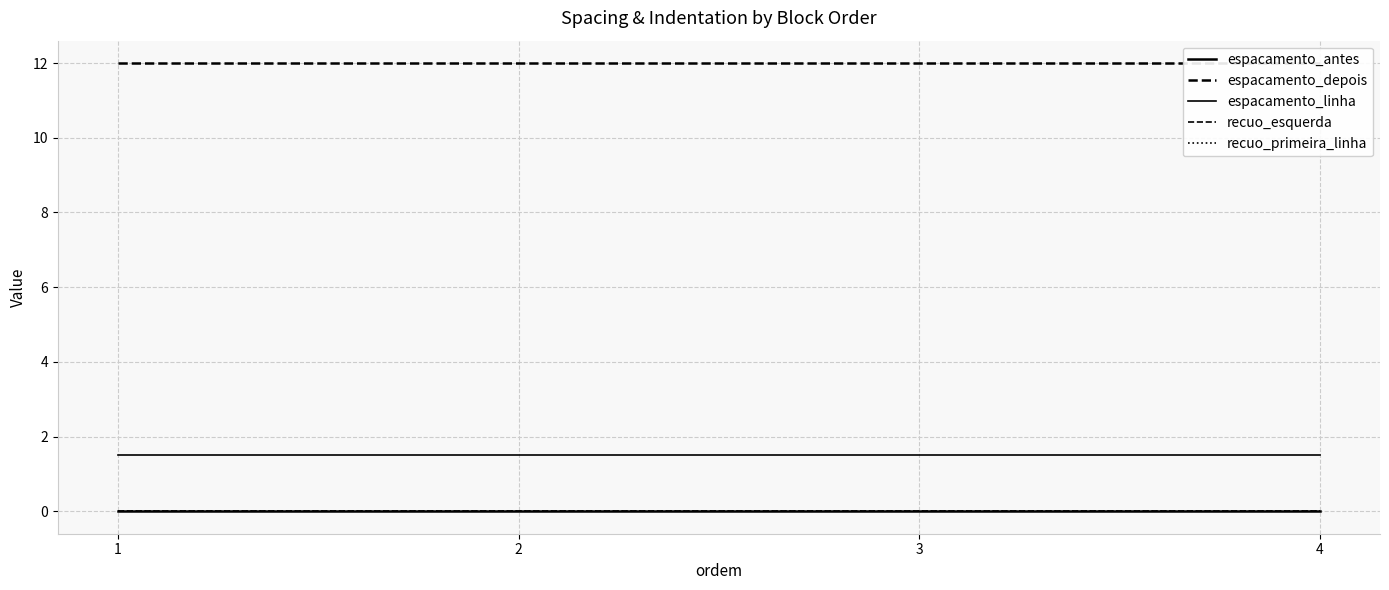

What is the average value of the espacamento_depois series?

12.0